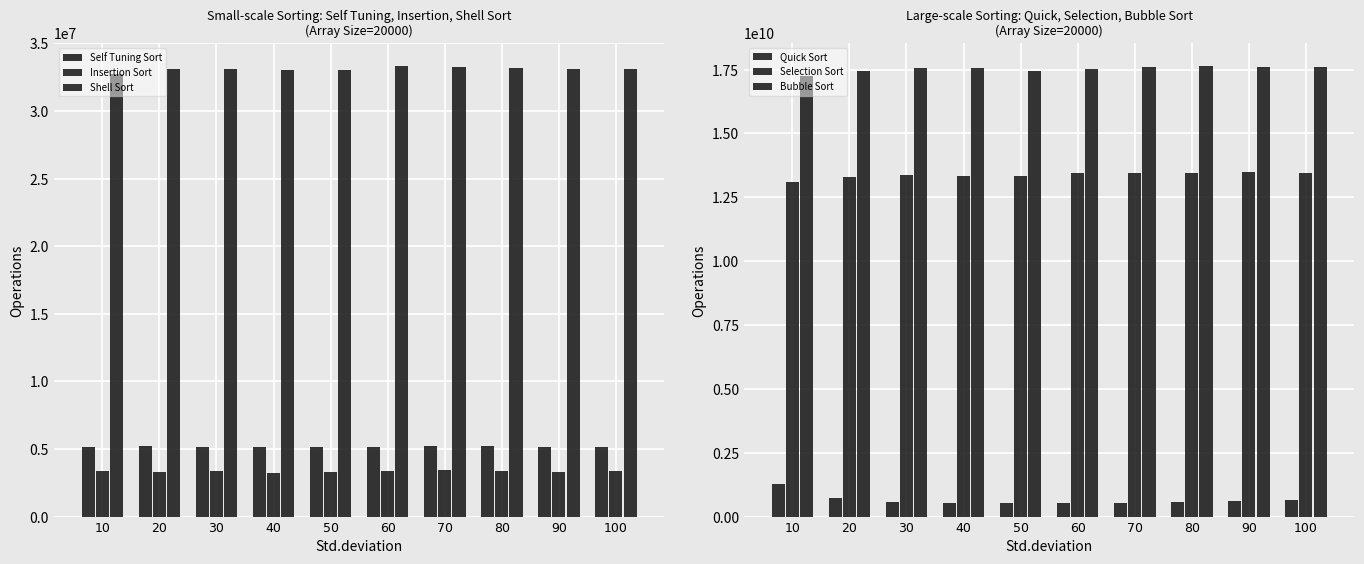

True or false: Insertion Sort has a value of 3356695.2 at 30.

True